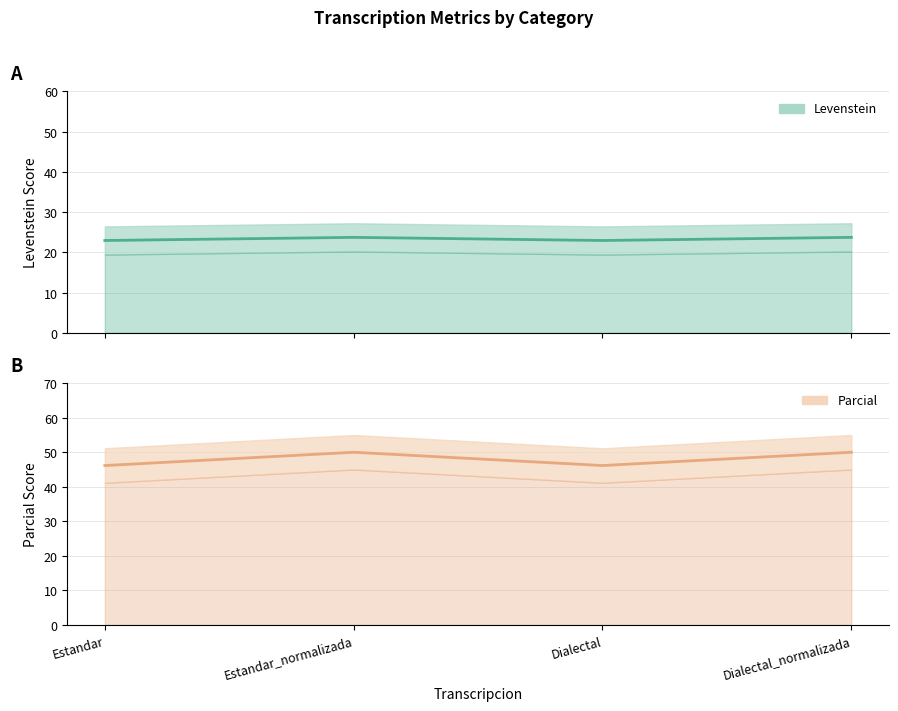

How many interior local peaks does the Parcial series have?

1